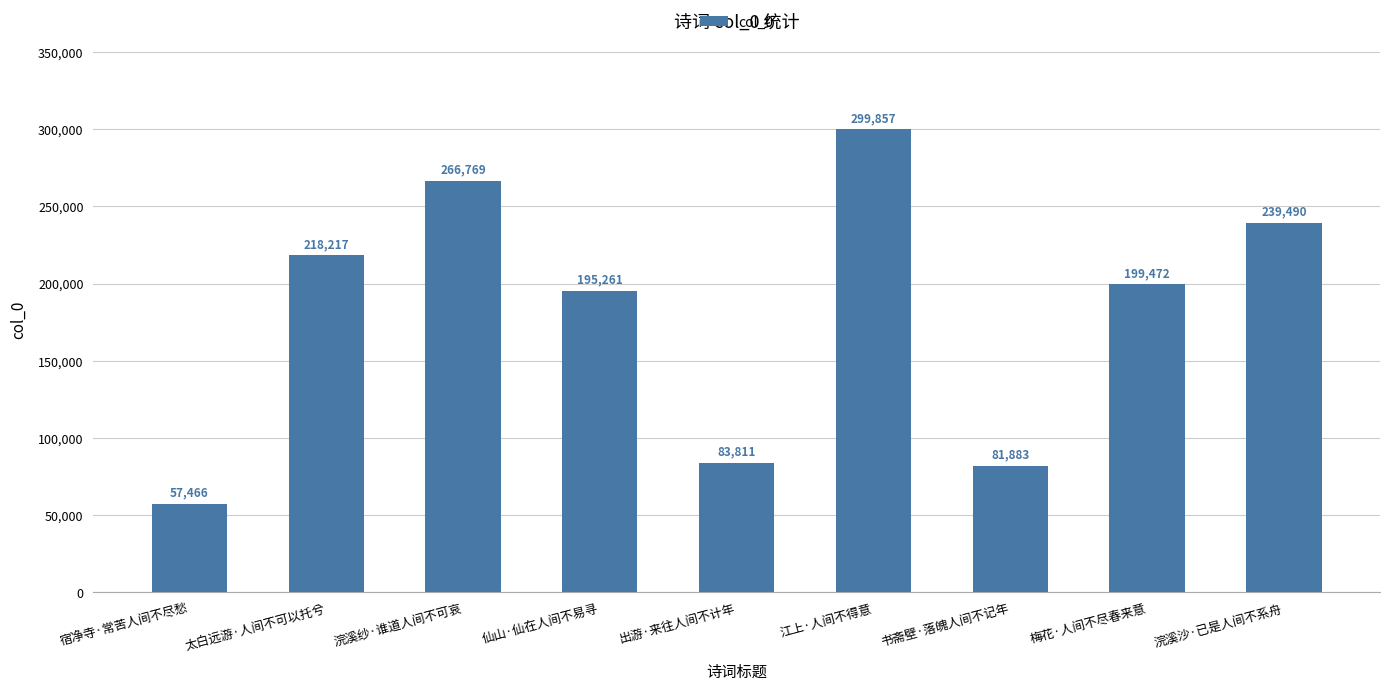

What position from the right is 江上·人间不得意?

4